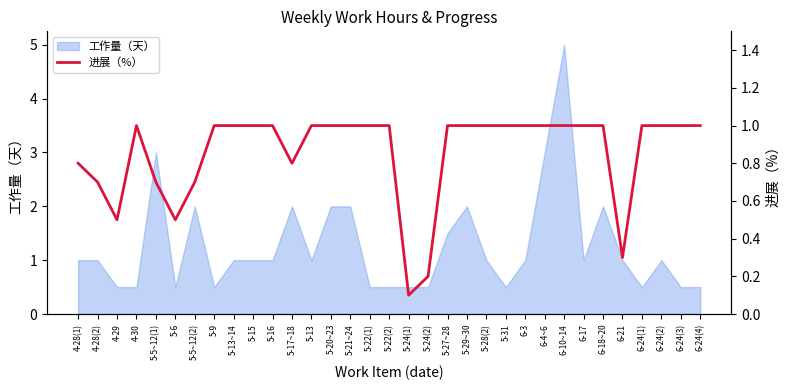

What is the highest value of the 工作量（天） series?

5.0